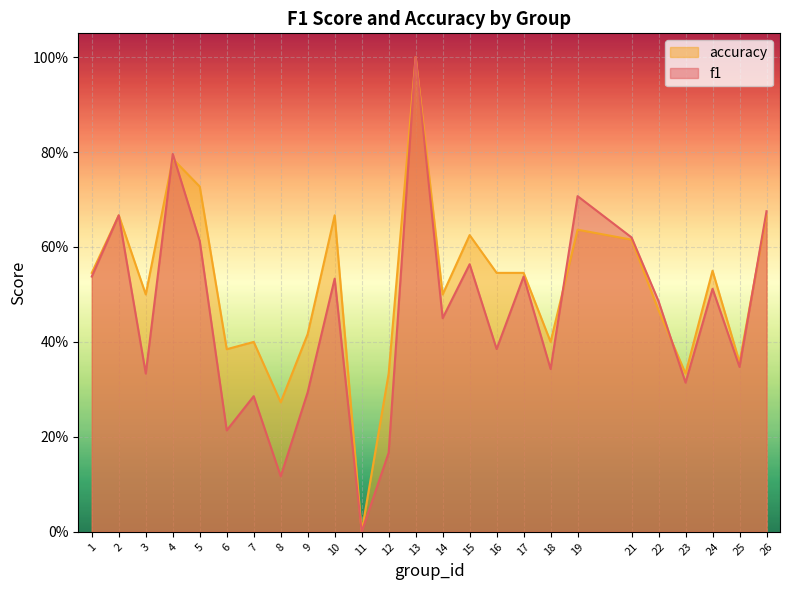

Does the chart display data point markers on the line(s)?

No